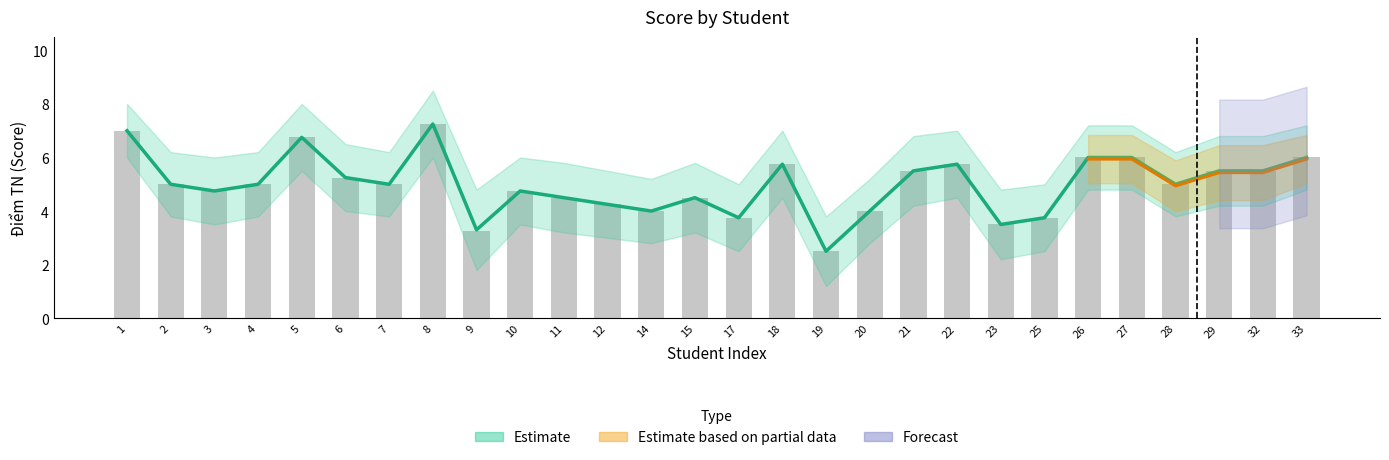

Reading left to right, list all the values displayed in this chart.

Estimate: 1=7.0	2=5.0	3=4.8	4=5.0	5=6.8	6=5.2	7=5.0	8=7.2	9=3.3	10=4.8	11=4.5	12=4.2	14=4.0	15=4.5	17=3.8	18=5.8	19=2.5	20=4.0	21=5.5	22=5.8	23=3.5	25=3.8	26=6.0	27=6.0	28=5.0	29=5.5	32=5.5	33=6.0
Raw Score: 1=7.0	2=5.0	3=4.8	4=5.0	5=6.8	6=5.2	7=5.0	8=7.2	9=3.2	10=4.8	11=4.5	12=4.2	14=4.0	15=4.5	17=3.8	18=5.8	19=2.5	20=4.0	21=5.5	22=5.8	23=3.5	25=3.8	26=6.0	27=6.0	28=5.0	29=5.5	32=5.5	33=6.0